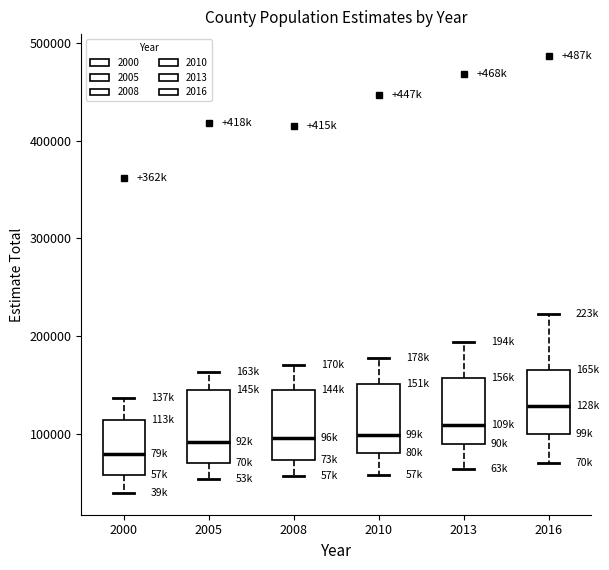

Where does the lower whisker of the box at x = 2005 end on the y-axis? The values are not printed on the chart, so give them approximately, as read against the axis.

50000